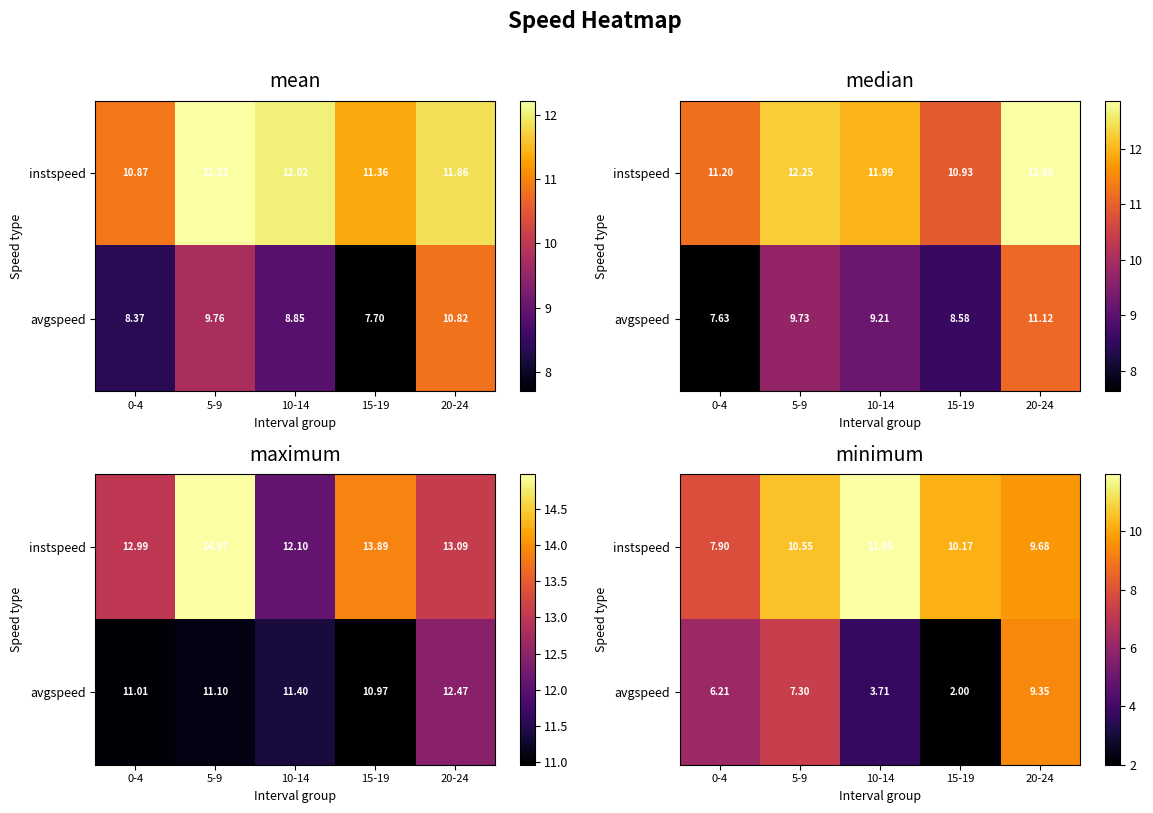

List the series in order of their overall mean, lowest first.

avgspeed, instspeed